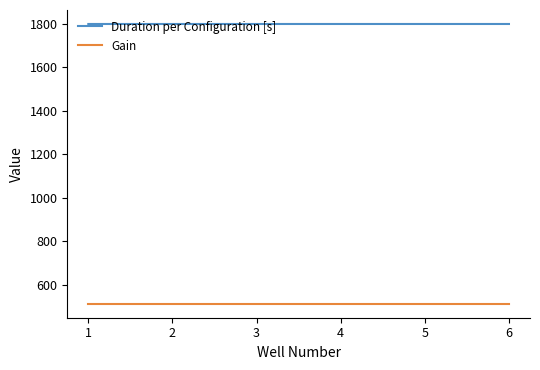

What is the highest value of the Duration per Configuration [s] series?

1800.1